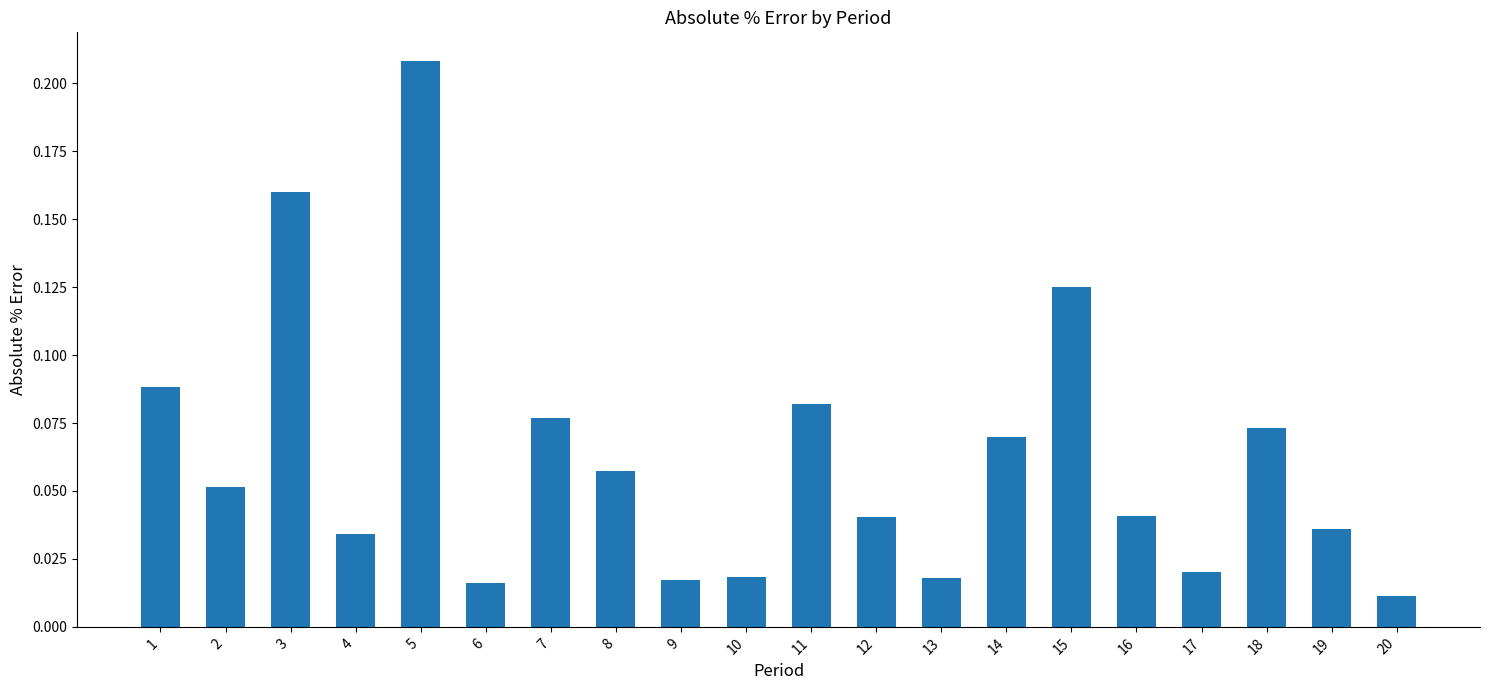

Is it true that the value at 1 is 0.0?

False